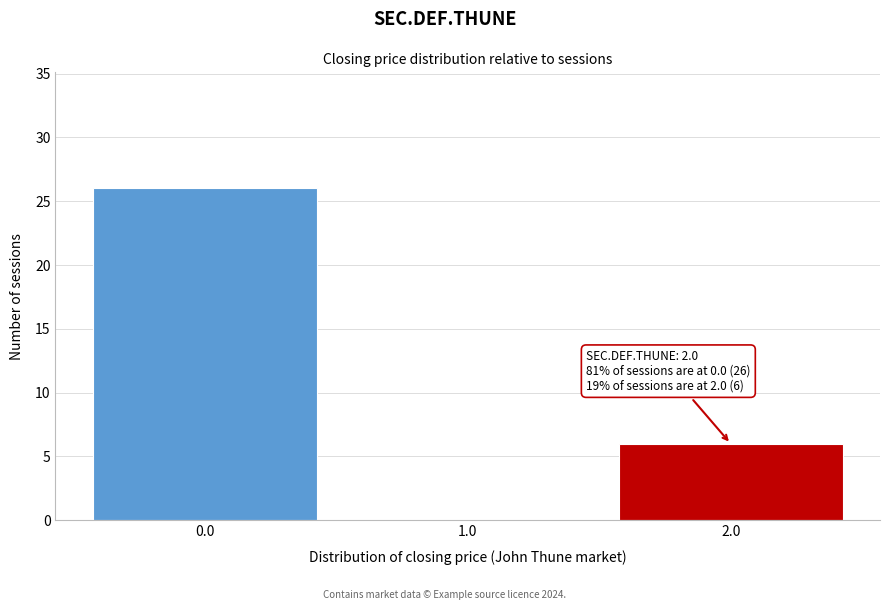

Which range on the x-axis has the tallest bar?

-0.5 to 0.5